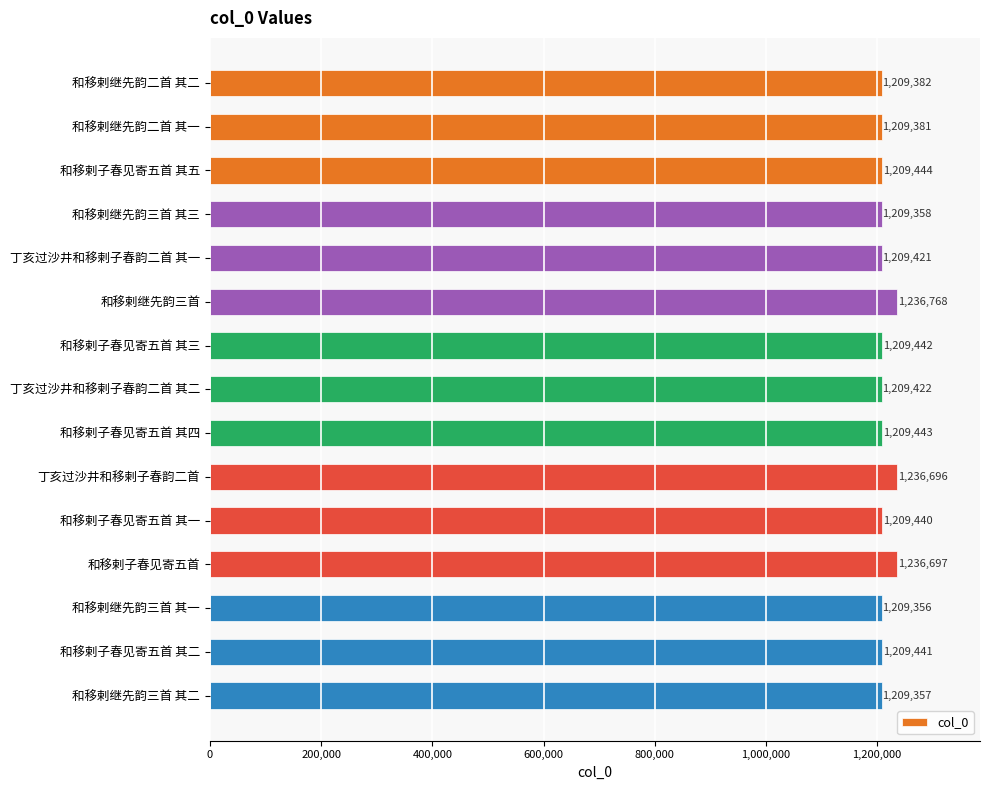

Reading top to bottom, extract all data points from this chart.

和移剌继先韵二首 其二=1209382	和移剌继先韵二首 其一=1209381	和移剌子春见寄五首 其五=1209444	和移剌继先韵三首 其三=1209358	丁亥过沙井和移剌子春韵二首 其一=1209421	和移剌继先韵三首=1236768	和移剌子春见寄五首 其三=1209442	丁亥过沙井和移剌子春韵二首 其二=1209422	和移剌子春见寄五首 其四=1209443	丁亥过沙井和移剌子春韵二首=1236696	和移剌子春见寄五首 其一=1209440	和移剌子春见寄五首=1236697	和移剌继先韵三首 其一=1209356	和移剌子春见寄五首 其二=1209441	和移剌继先韵三首 其二=1209357